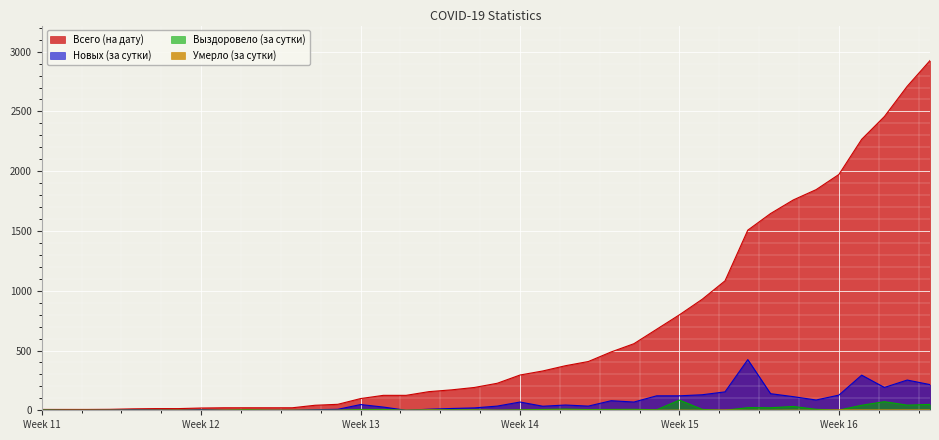

What is the difference between the Всего (на дату) values at 2020-04-08 and 2020-03-20?

361